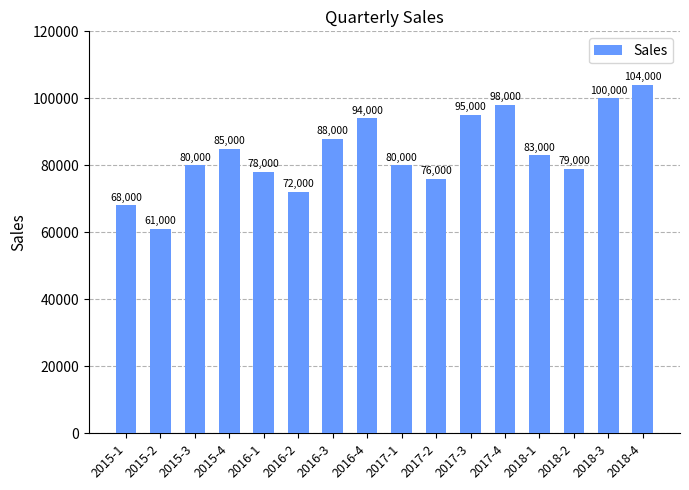

What is the value of the 15th bar from the left?

100000